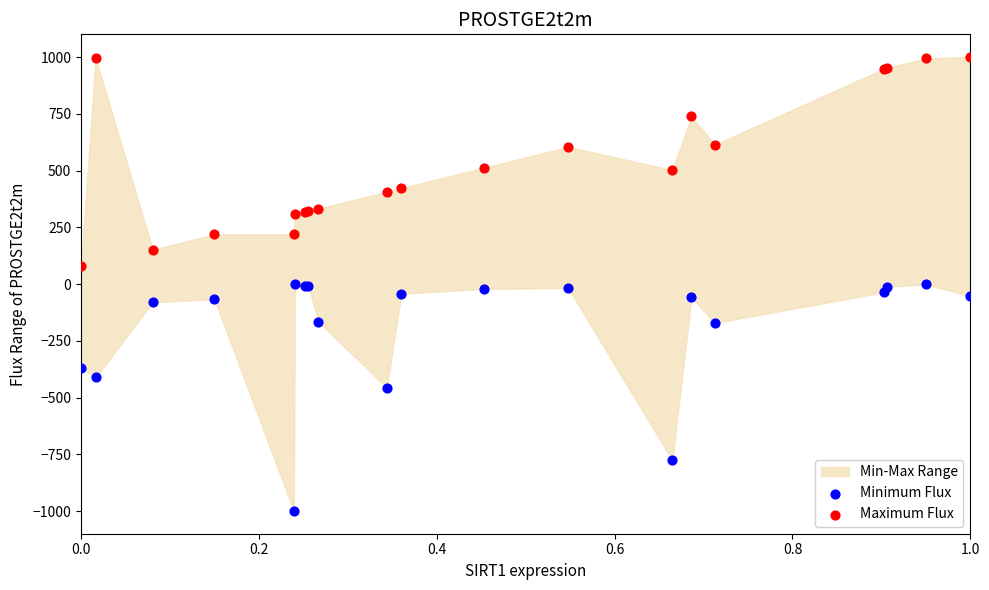

Which series contains the highest Y value?

Maximum Flux